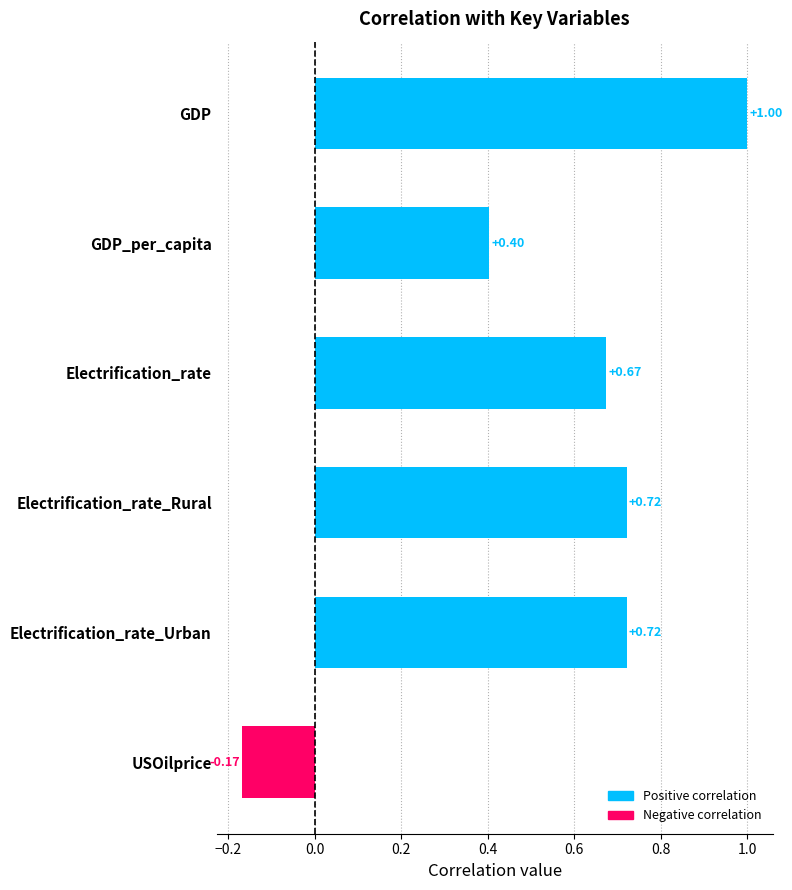

What is the difference between the maximum and minimum values?

1.2